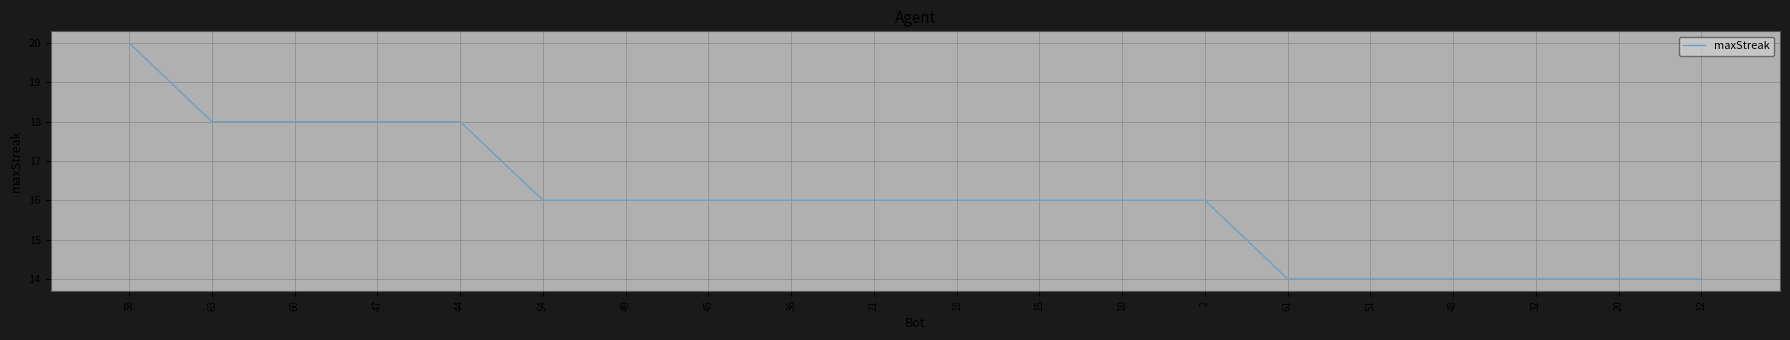

What is the difference between the values at 47 and 61?

4